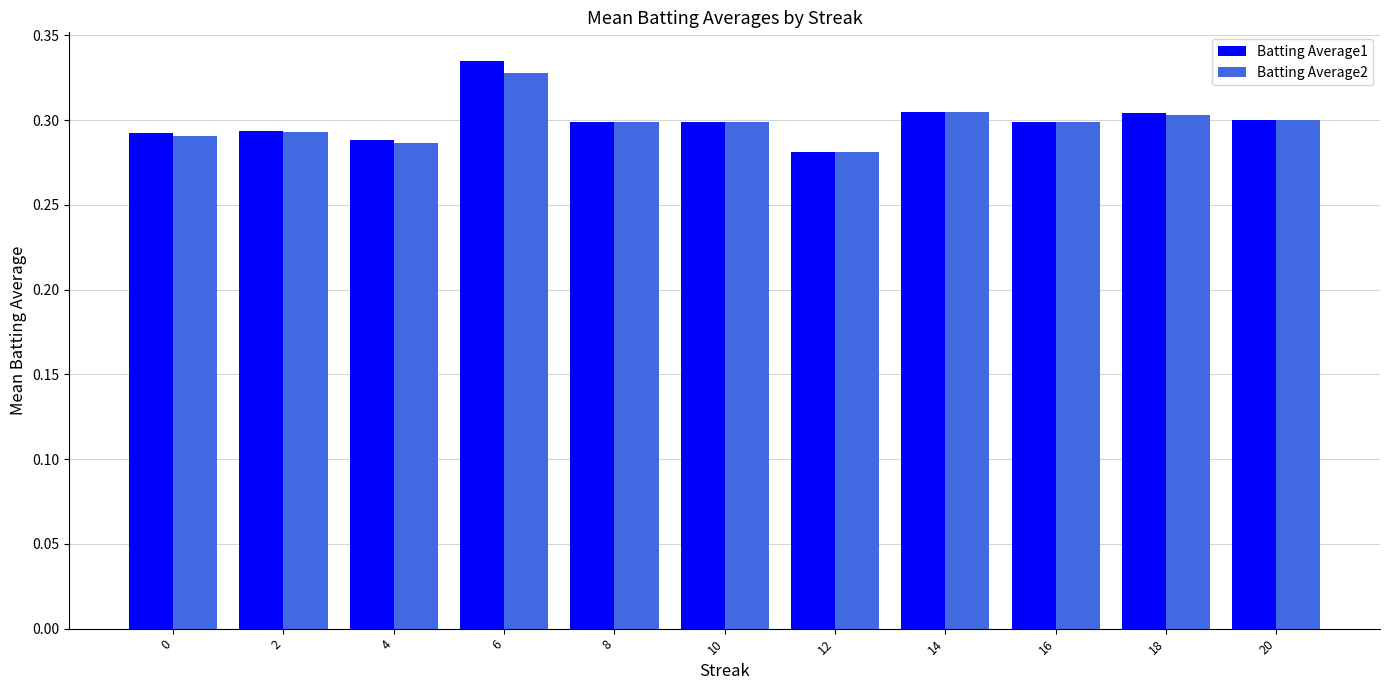

Rank the series at 6 from highest to lowest value.

Batting Average1, Batting Average2